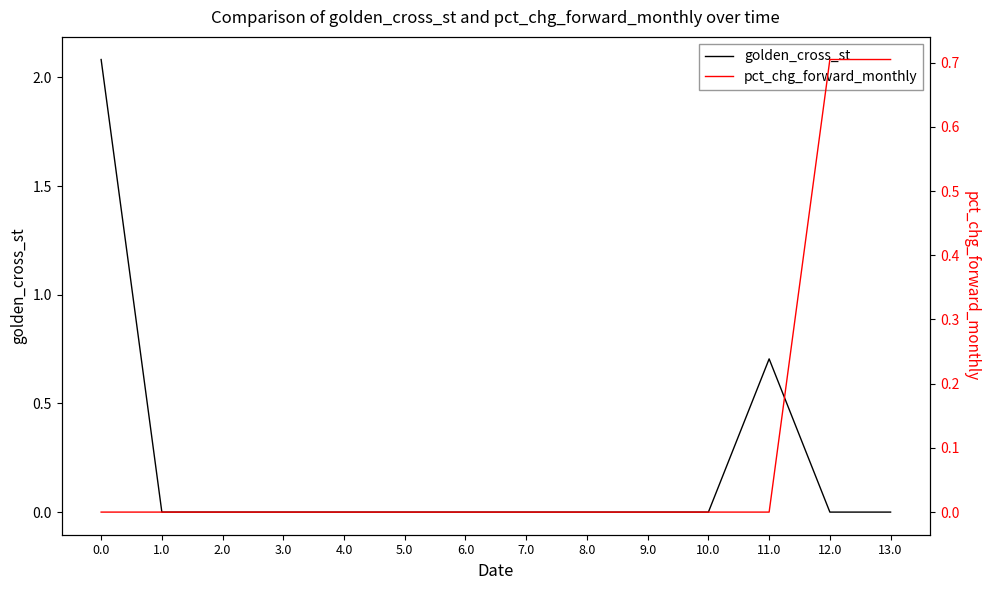

Rank the categories by pct_chg_forward_monthly value from highest to lowest.

12.0, 13.0, 0.0, 1.0, 2.0, 3.0, 4.0, 5.0, 6.0, 7.0, 8.0, 9.0, 10.0, 11.0